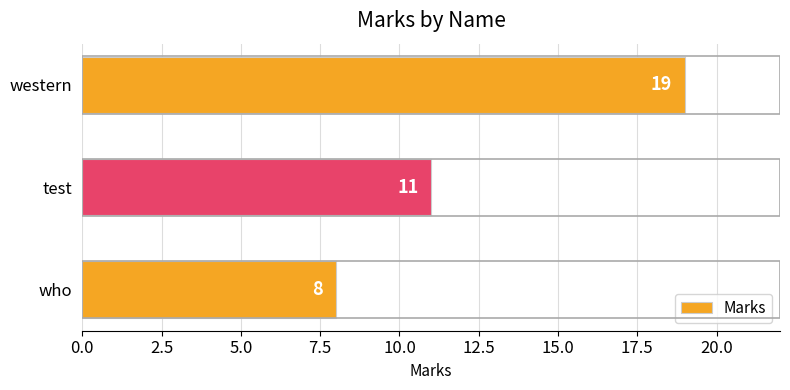

What is the sum of the values at who and western?

27